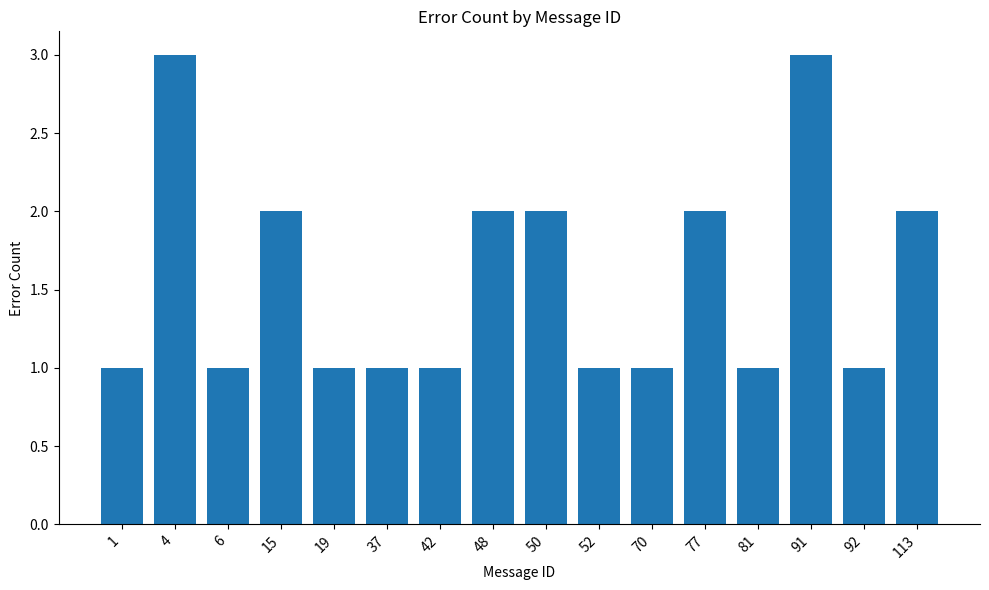

The value at 81 is 1. True or false?

True